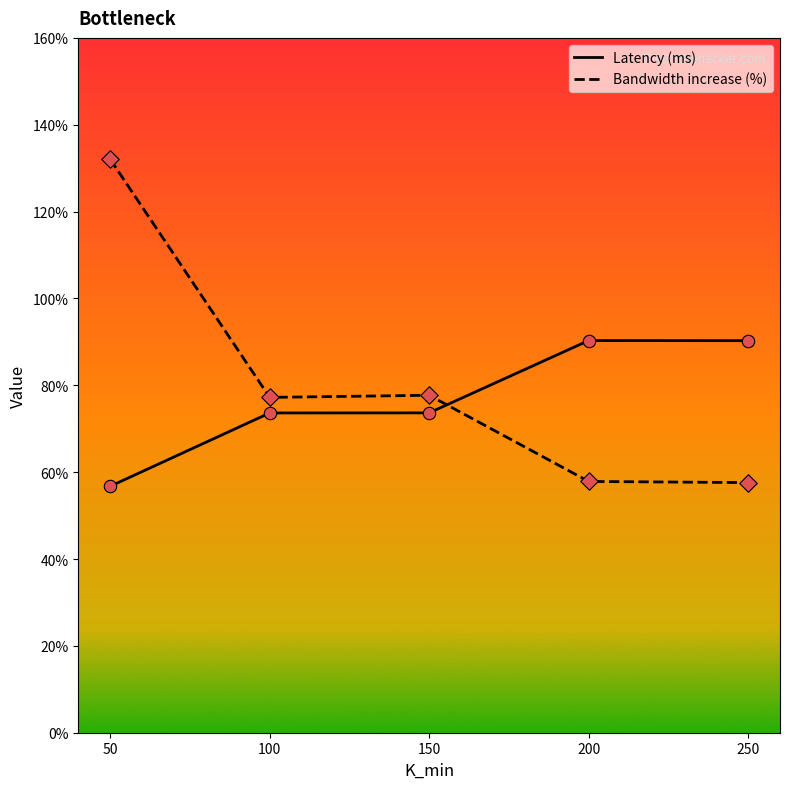

At which category is the sum across all series the highest?

50